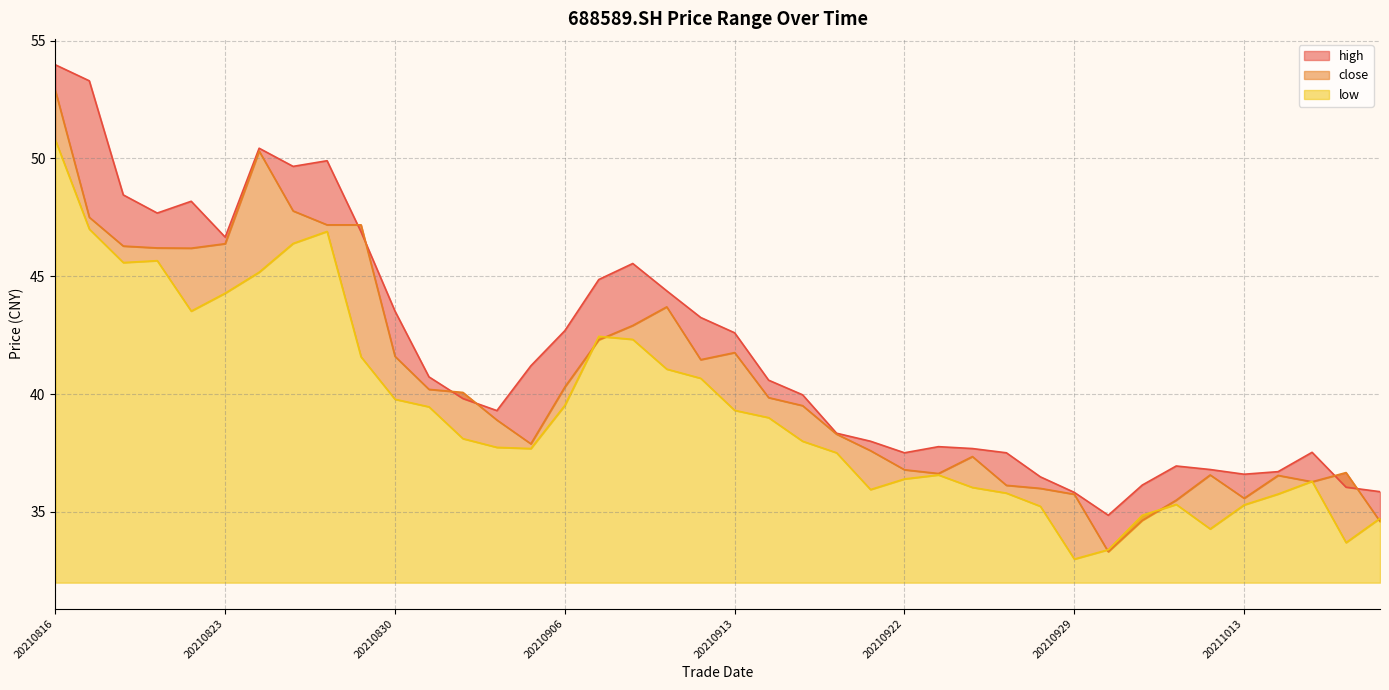

At which category is the sum across all series the highest?

20210816